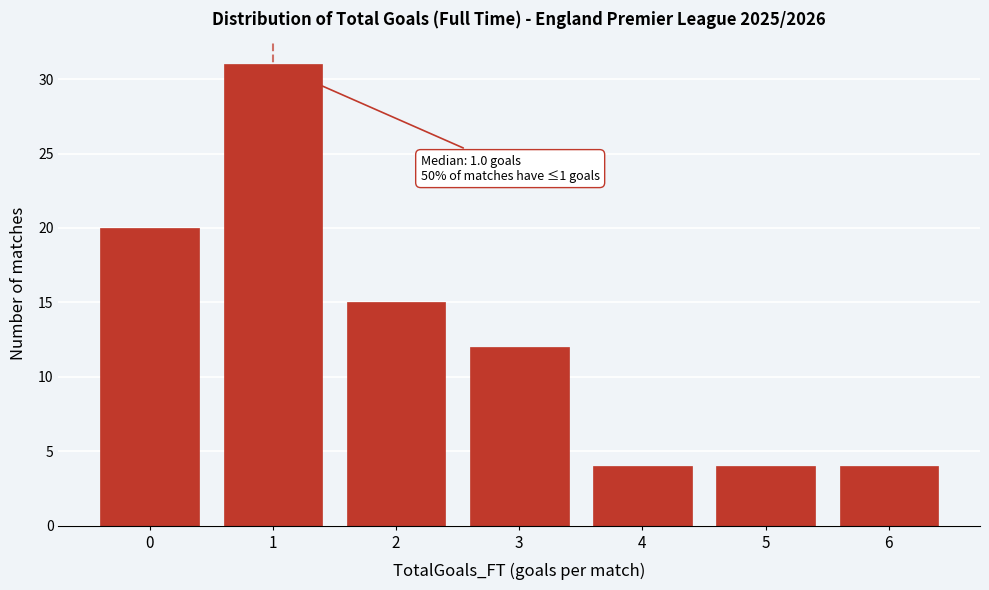

Reading left to right, extract all data points from this chart.

0=20	1=31	2=15	3=12	4=4	5=4	6=4